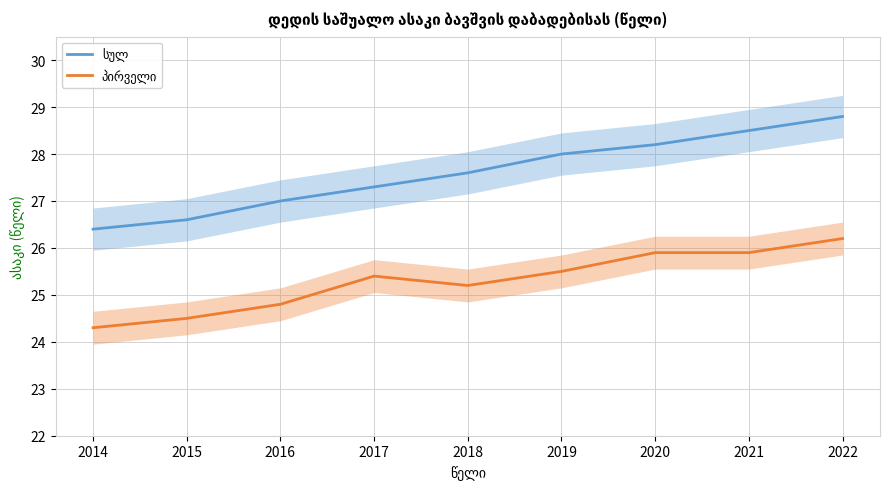

Is it true that სულ equals 39.7 at 2020?

False